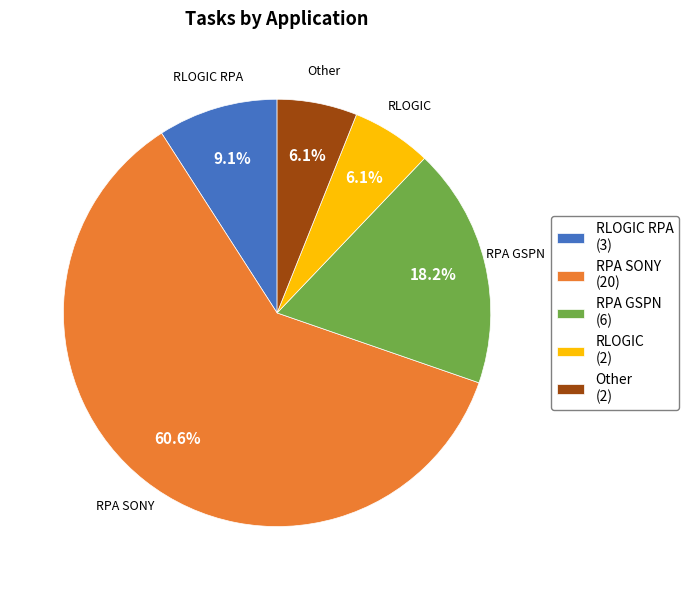

What is the ratio of the value at Other (2) to the value at RLOGIC (2)?

1.0